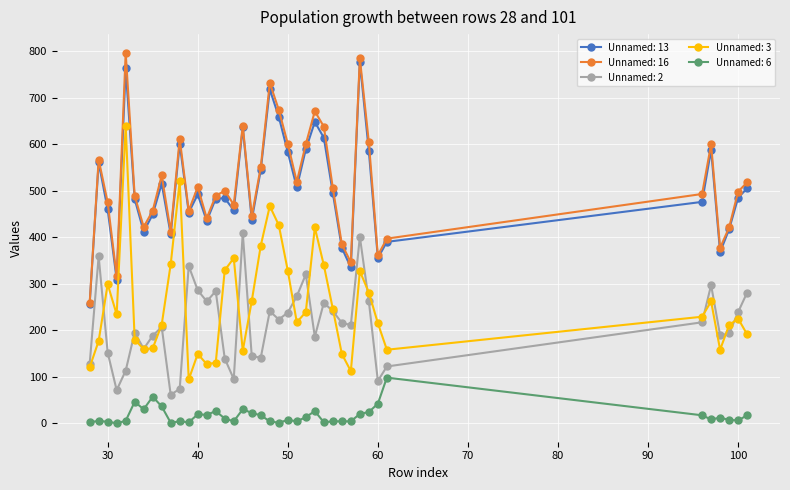

True or false: Unnamed: 13 and Unnamed: 3 intersect in this chart.

False